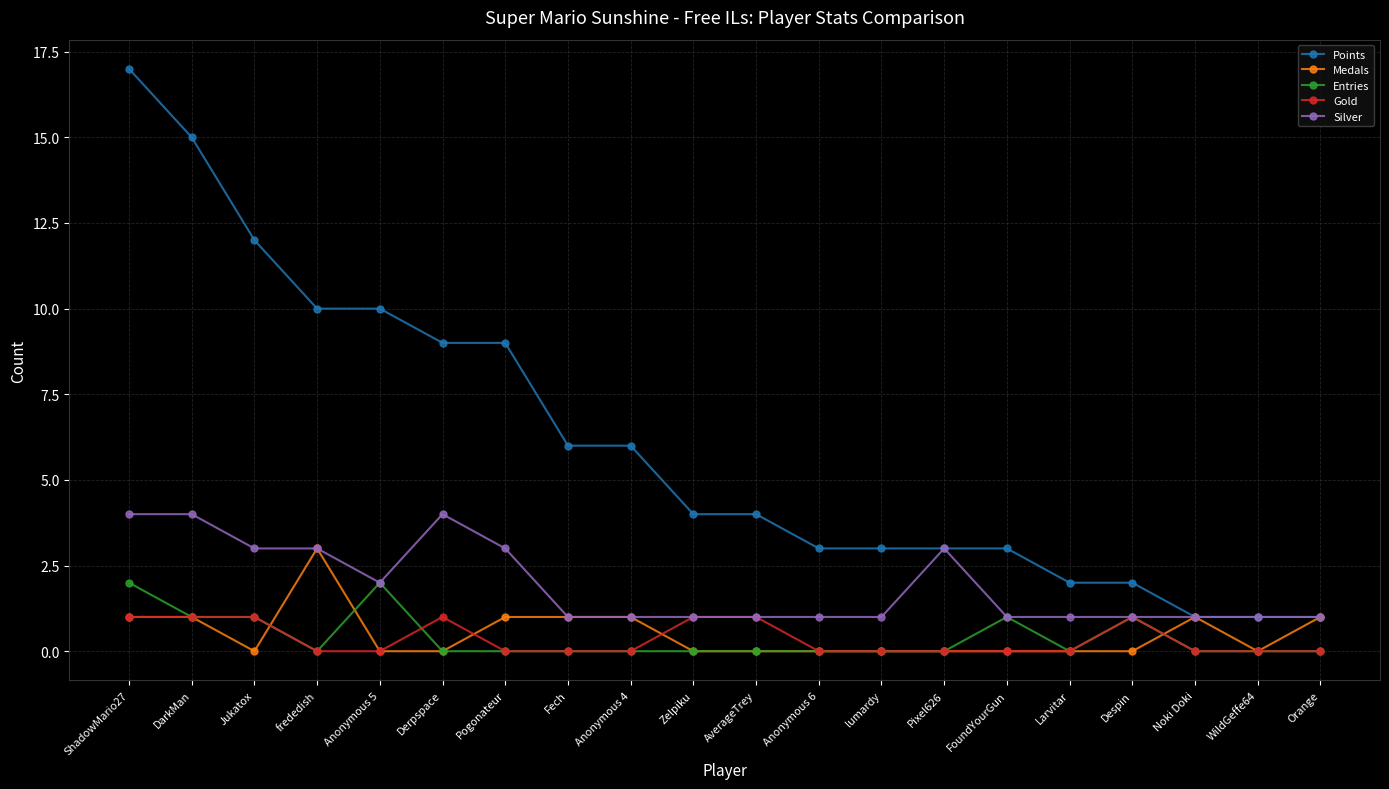

How many categories are shown in the chart?

20